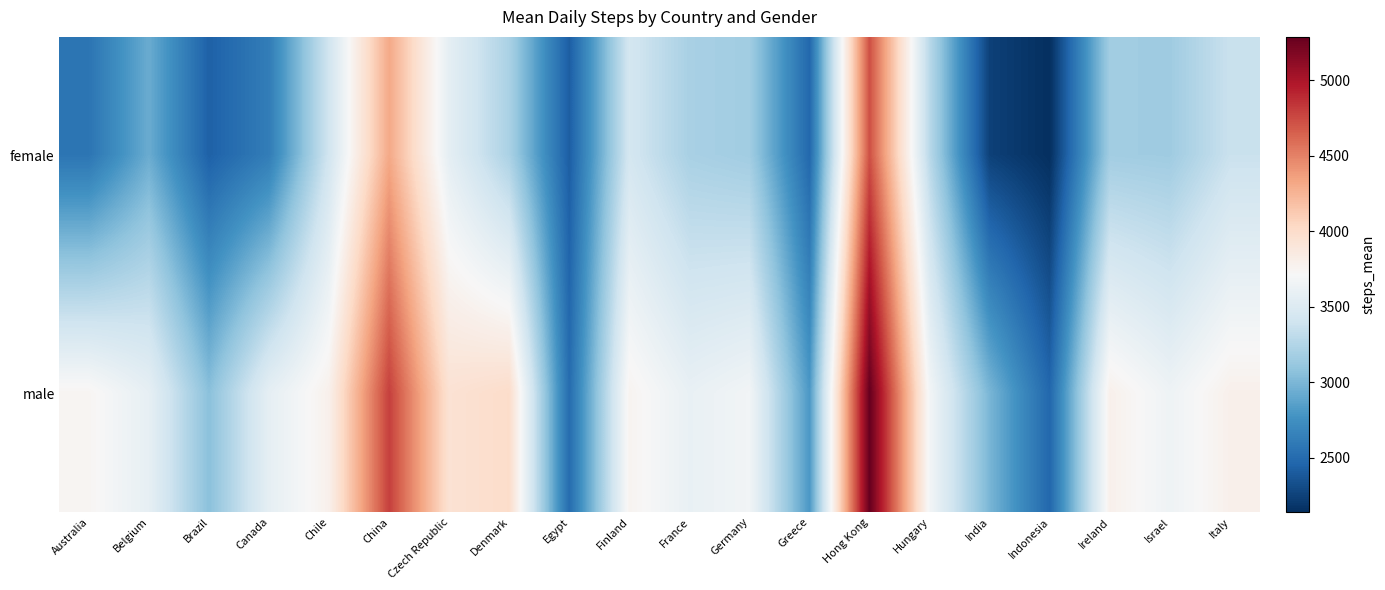

At India, list the series in order from smallest to largest.

female, male